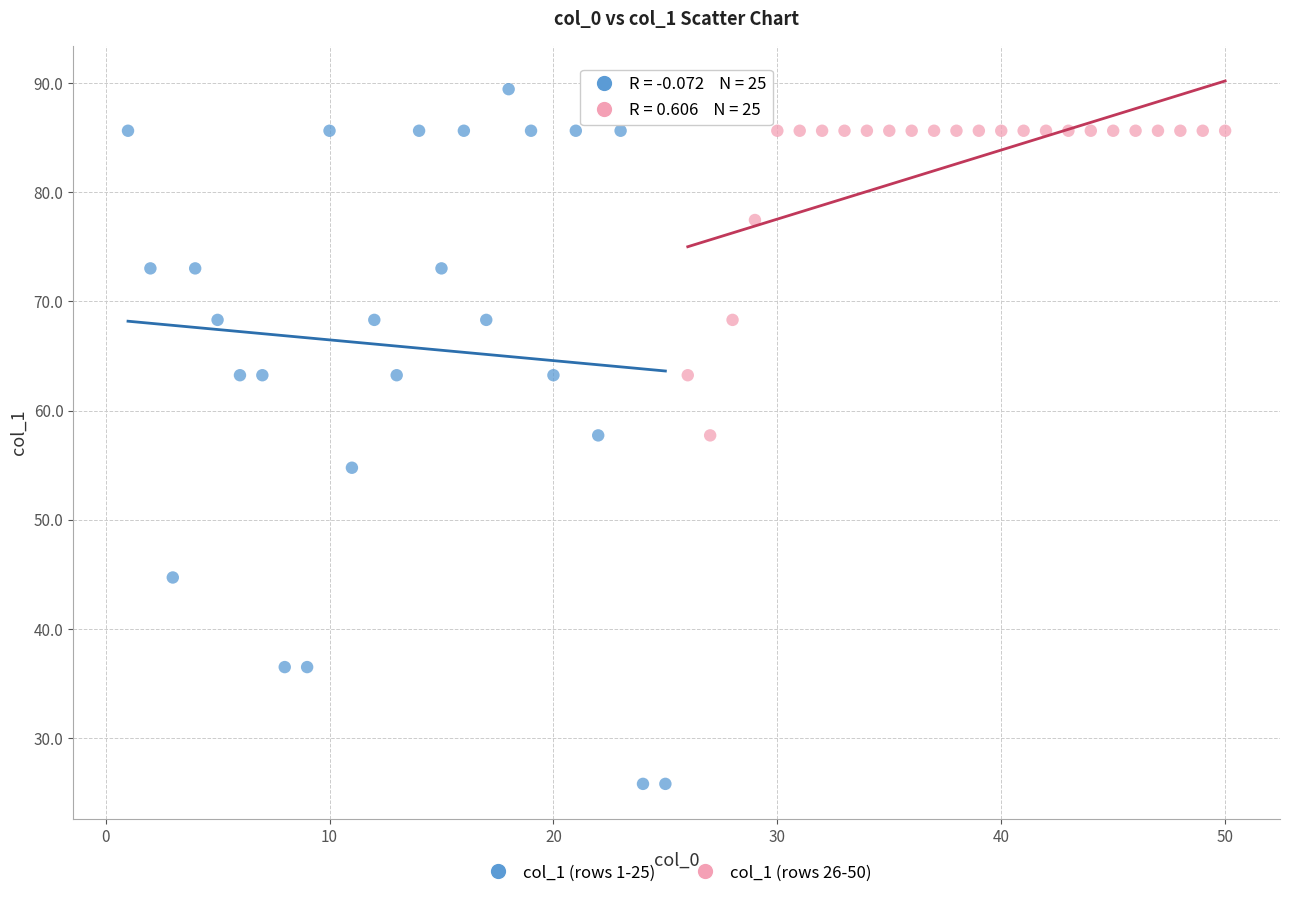

Which series reaches the minimum Y coordinate?

col_1 (rows 1-25)